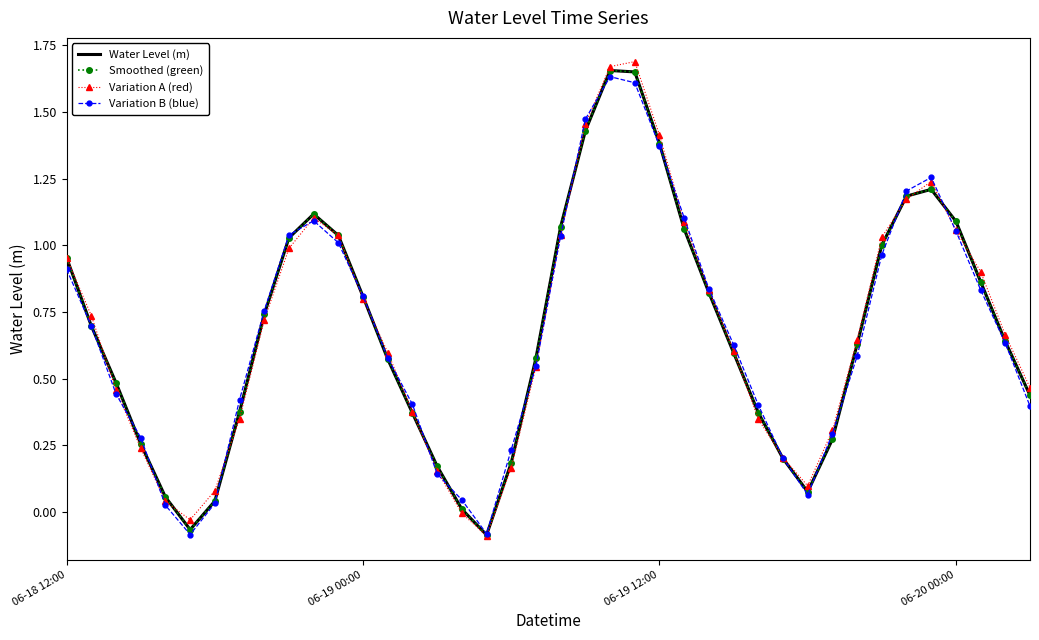

What is the smallest value displayed?

-0.1